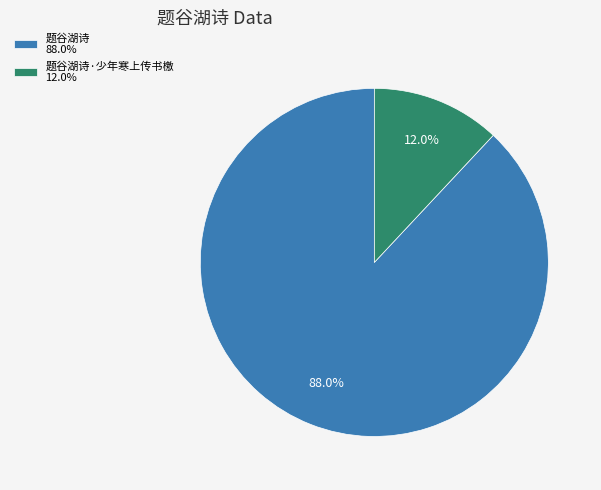

Is 题谷湖诗 88.0% the majority of the pie?

Yes